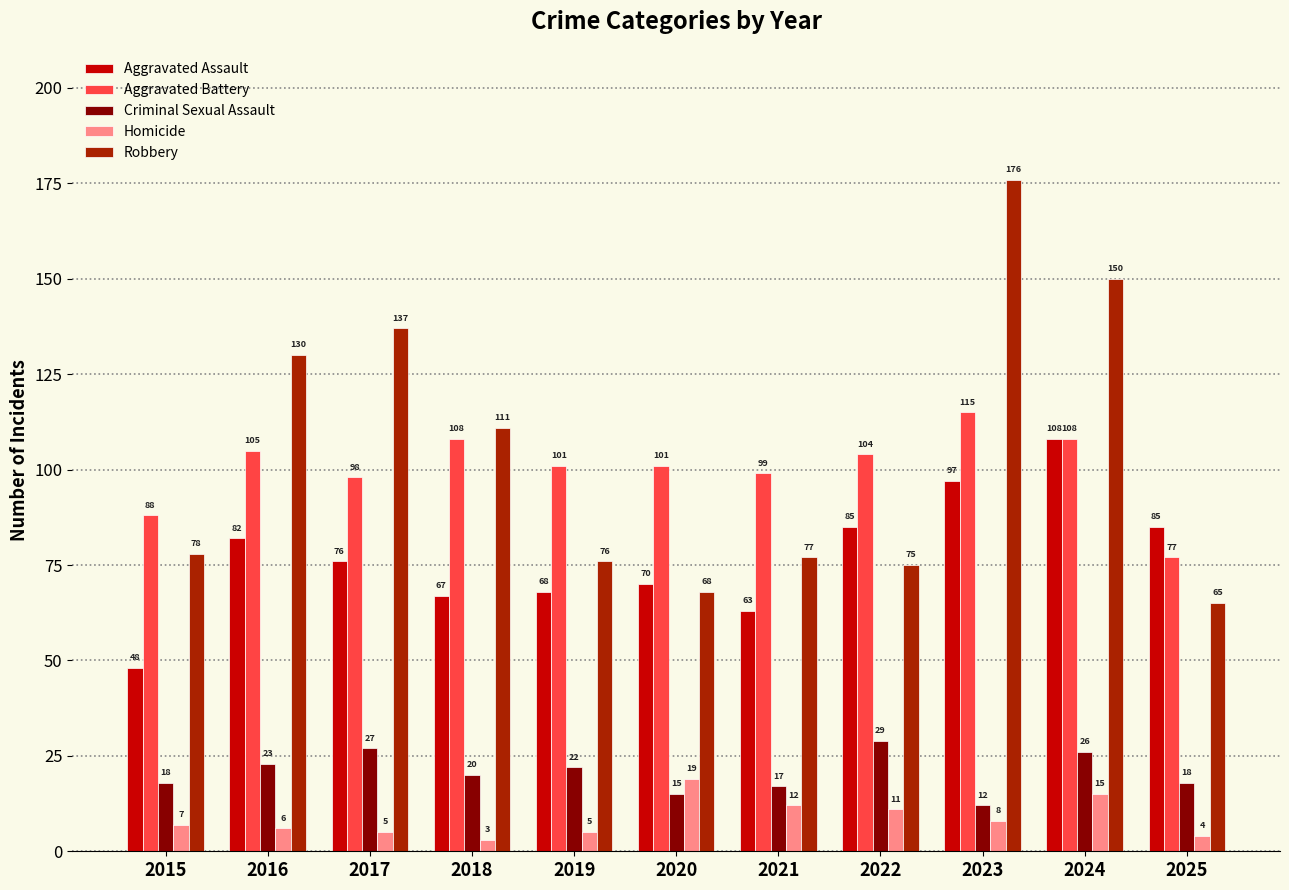

How many values in the Criminal Sexual Assault series are below 20?

5